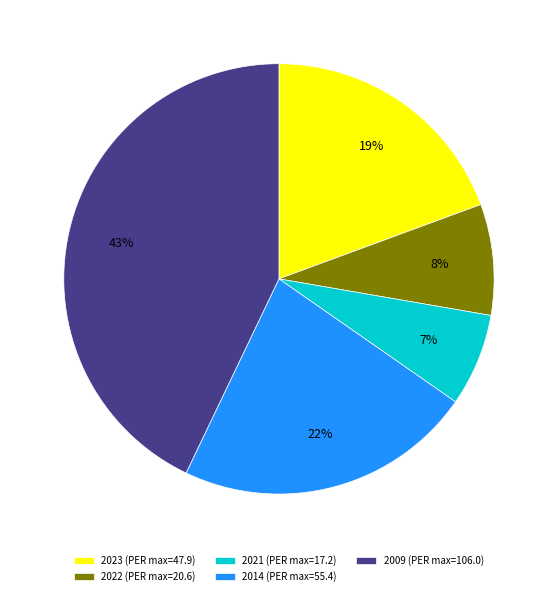

Rank the categories by value from highest to lowest.

2009 (PER max=106.0), 2014 (PER max=55.4), 2023 (PER max=47.9), 2022 (PER max=20.6), 2021 (PER max=17.2)